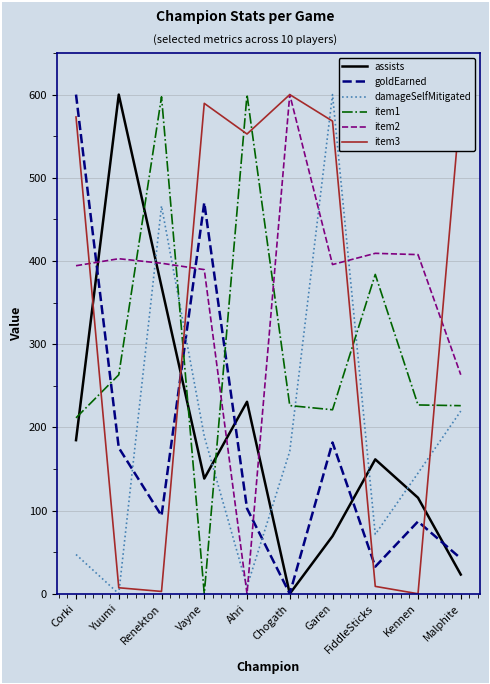

What is the spread (max minus min) of values at Corki?

552.8